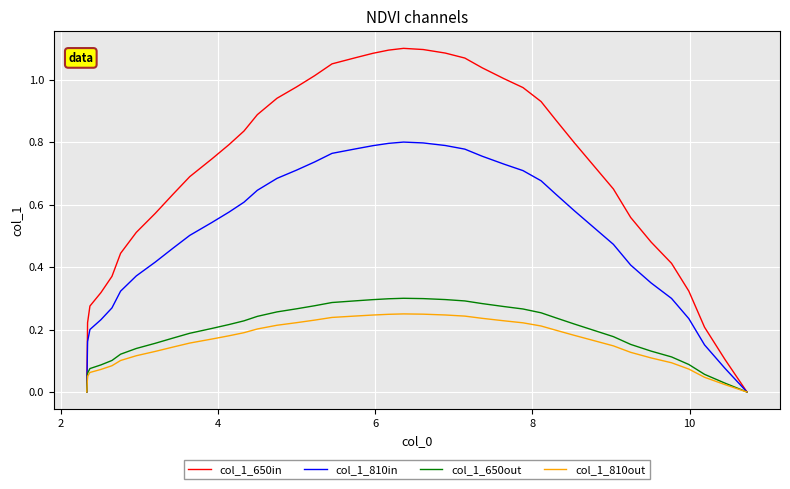

Which series has the largest total across all categories?

col_1_650in